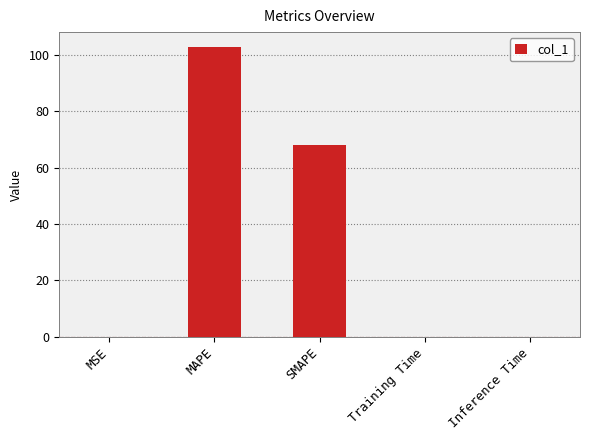

What is the greatest value displayed?

102.9